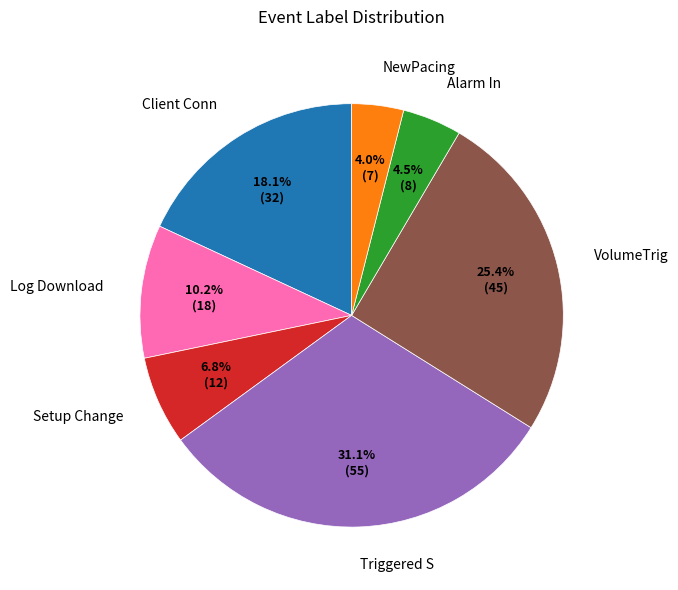

Is there a majority slice in this chart?

No